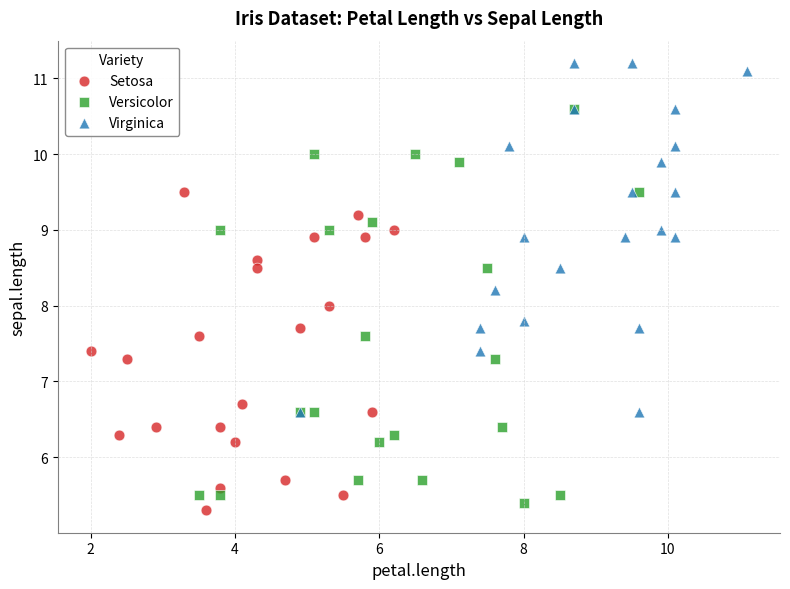

What are all the series names shown in the legend?

Setosa, Versicolor, Virginica